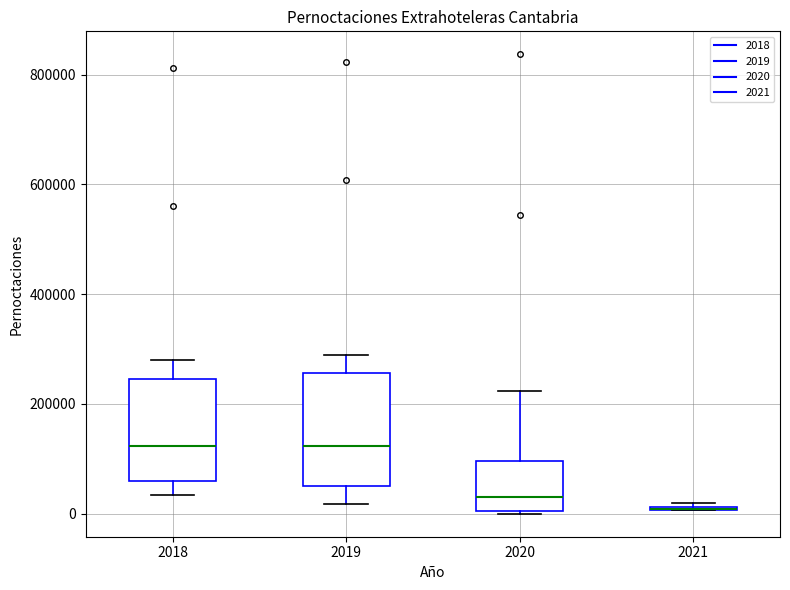

Where is the upper edge of the box at x = 2021 on the y-axis? The values are not printed on the chart, so give them approximately, as read against the axis.

20000